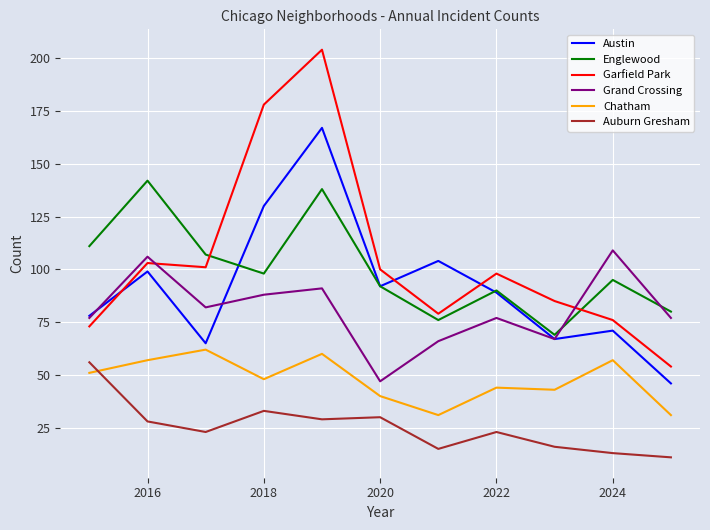

What is the difference between the second highest and minimum values in the Englewood series?

69